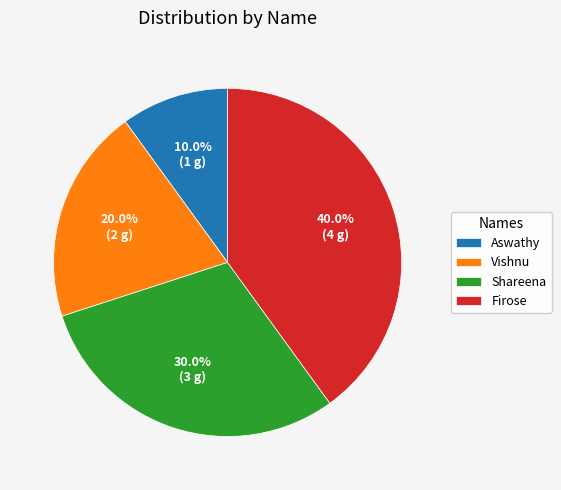

The Aswathy slice represents 10% of the pie. True or false?

True